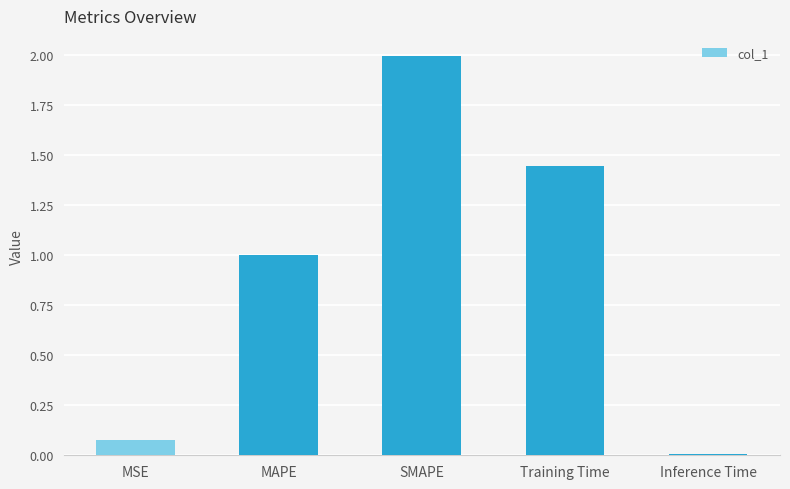

The chart shows a value of 1.3 at MAPE. True or false?

False